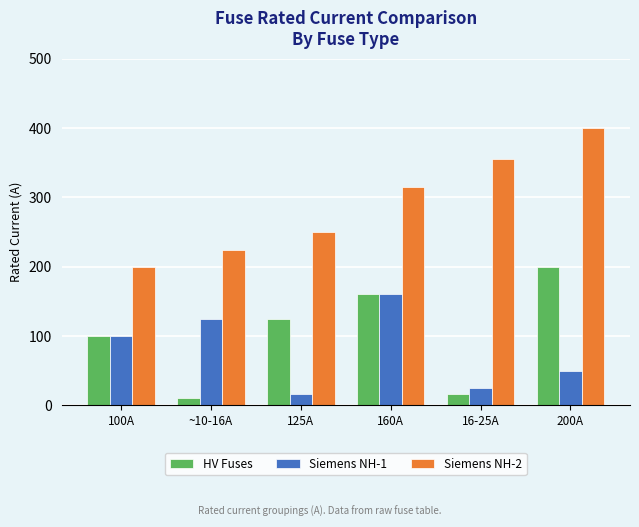

What is the approximate value of Siemens NH-1 at 200A, to the nearest 5?

50